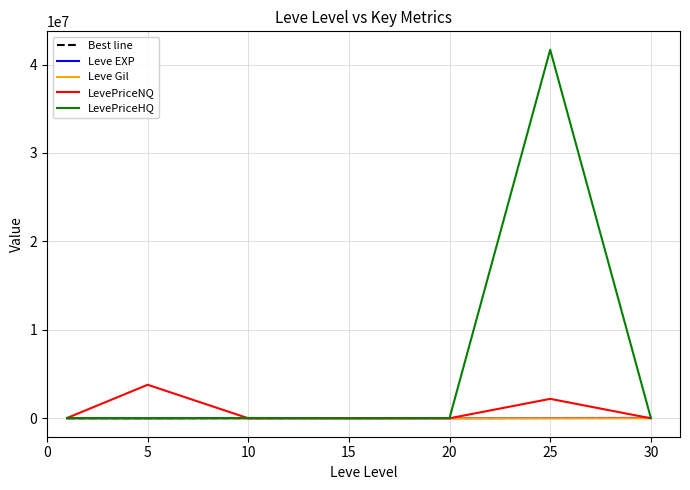

What is the sum of all LevePriceNQ values?

6056395.5